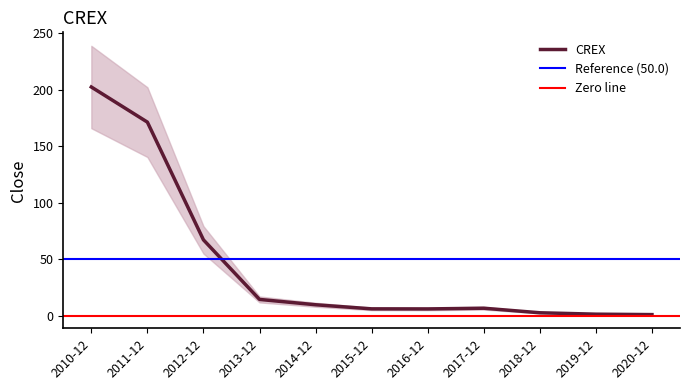

Reading left to right, list all the values displayed in this chart.

202.5	171.4	67.3	14.6	9.9	6.3	6.2	6.8	2.8	1.6	1.2